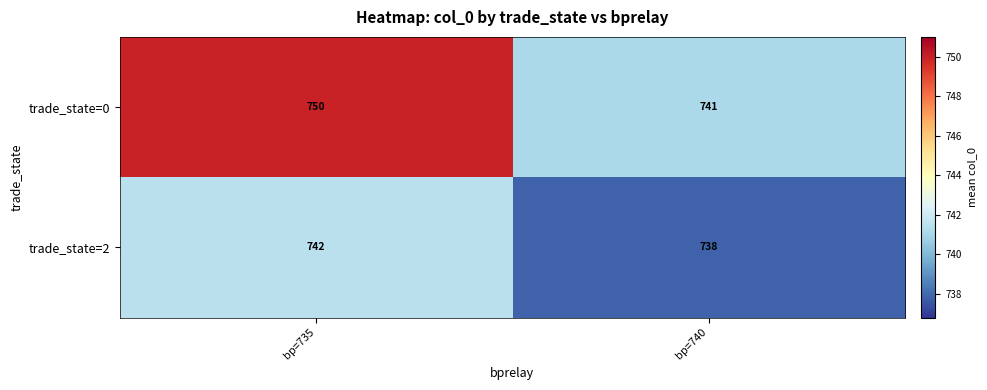

Which category has the highest value across all series?

bp=735